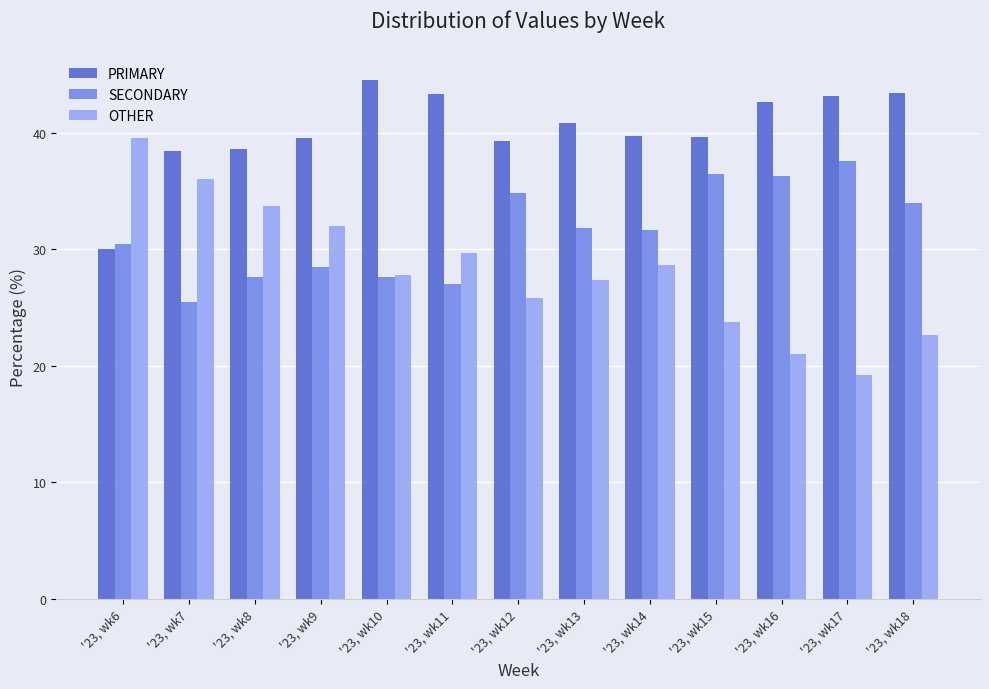

What is the minimum value shown in the chart?

19.2